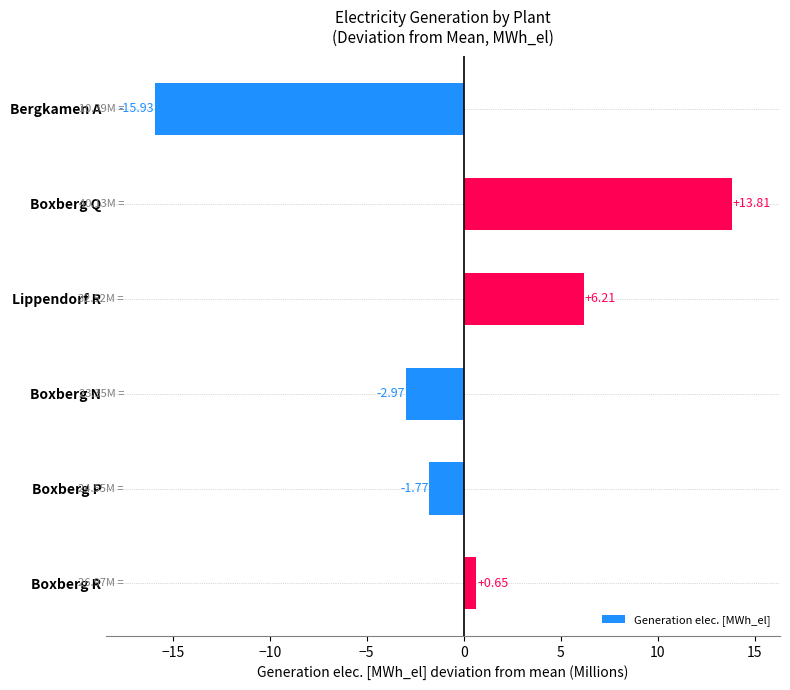

Which category has the lowest value across all series?

Bergkamen A